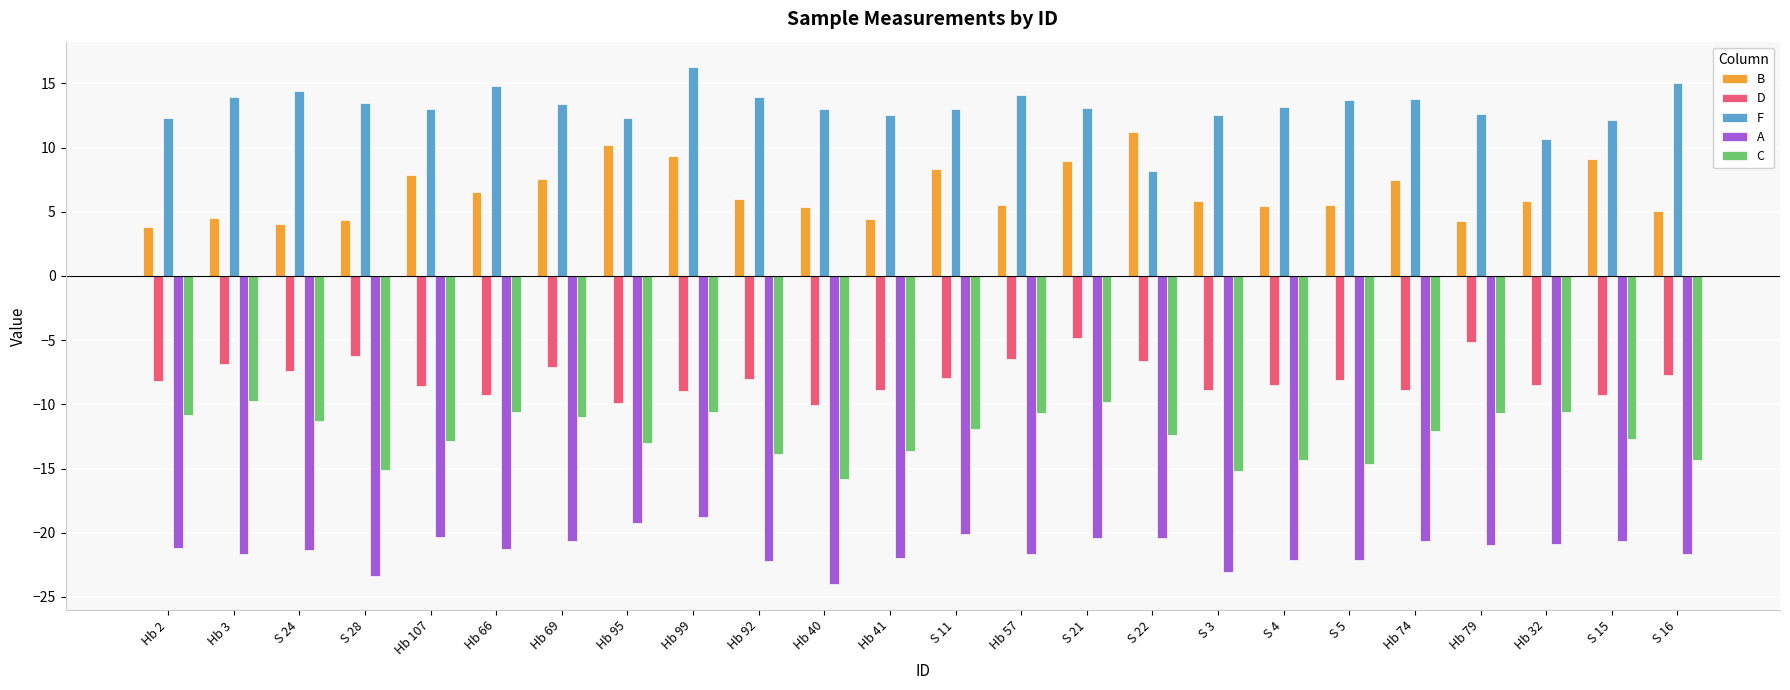

Where does the F series first go above 13?

Hb 3